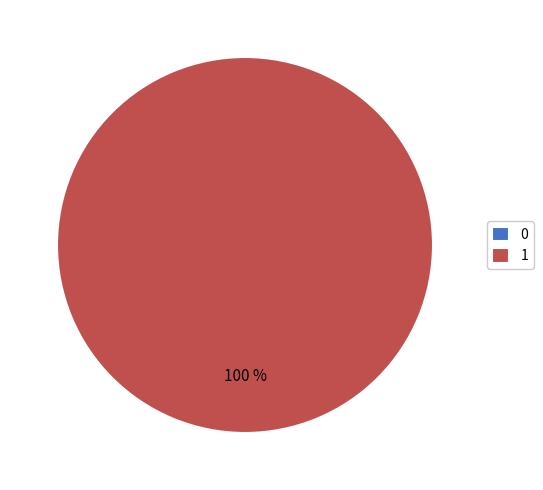

Between 1 and 0, which is larger?

1